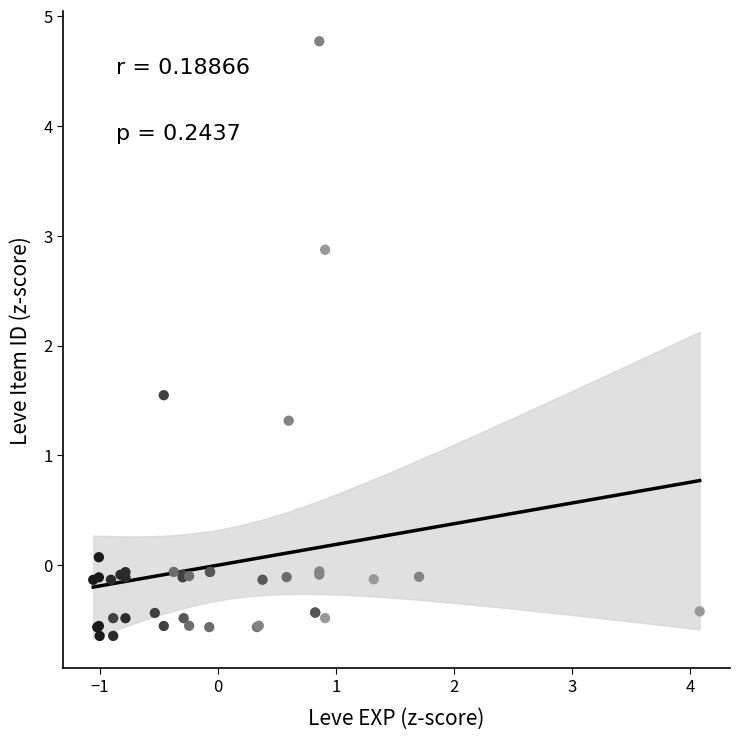

What Y value in the scatter plot is closest to 2?

1.5